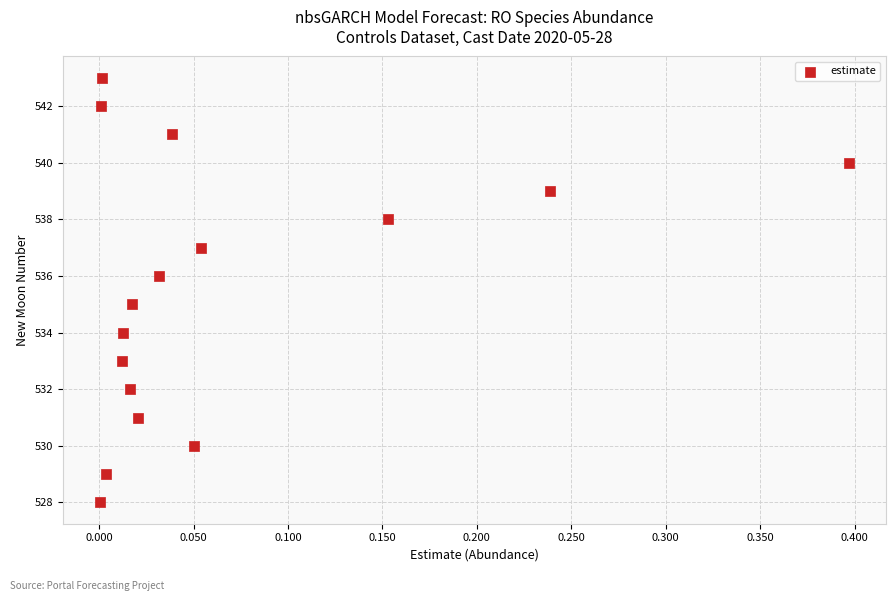

What is the range of Y values (max minus min)?

15